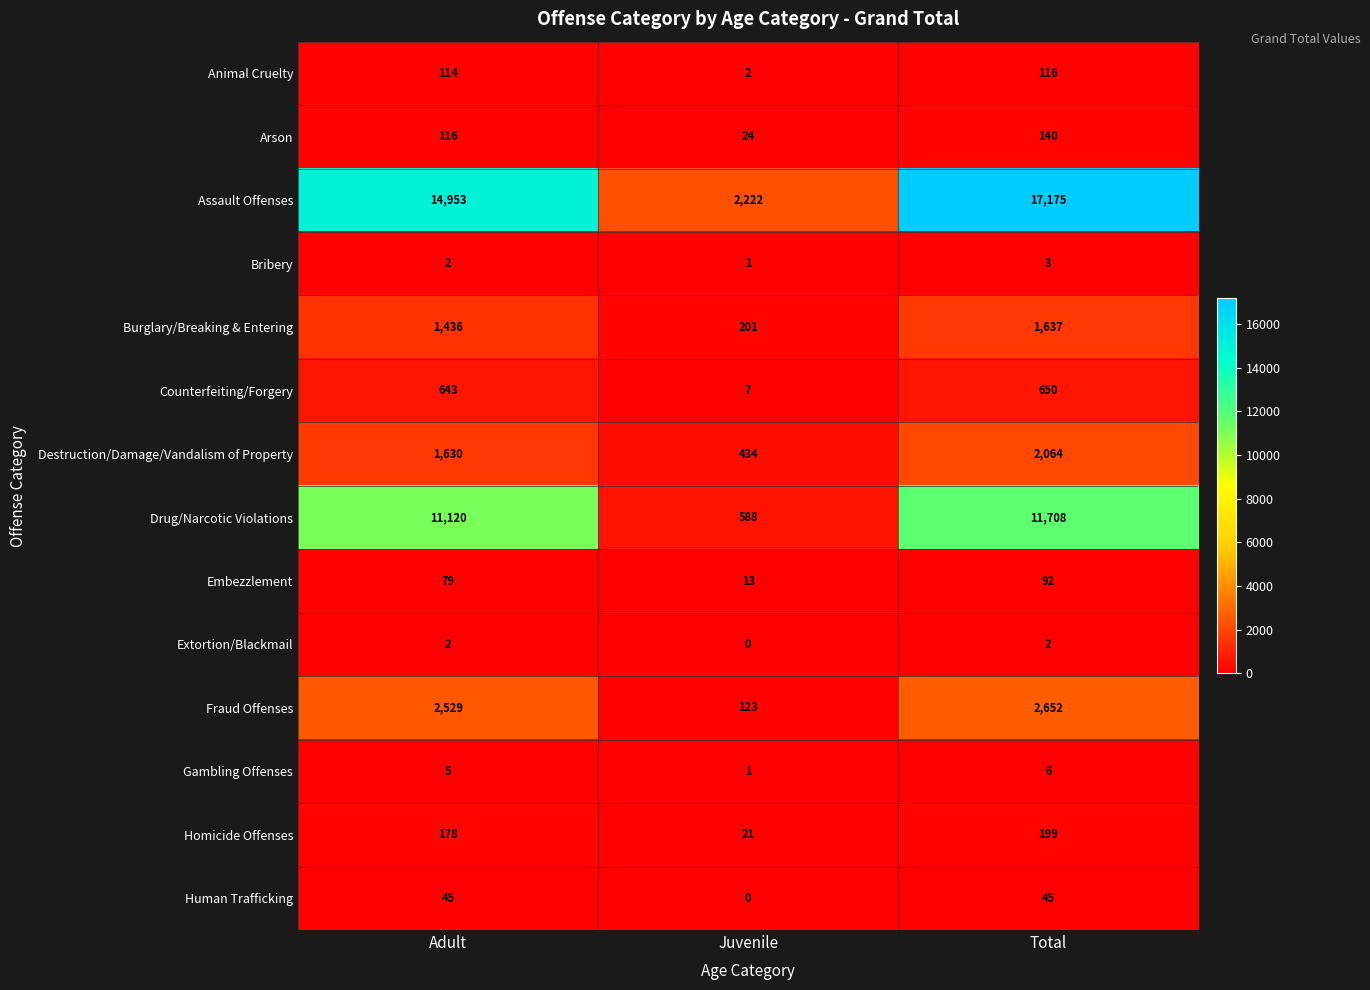

What is the maximum value shown in the chart?

17175